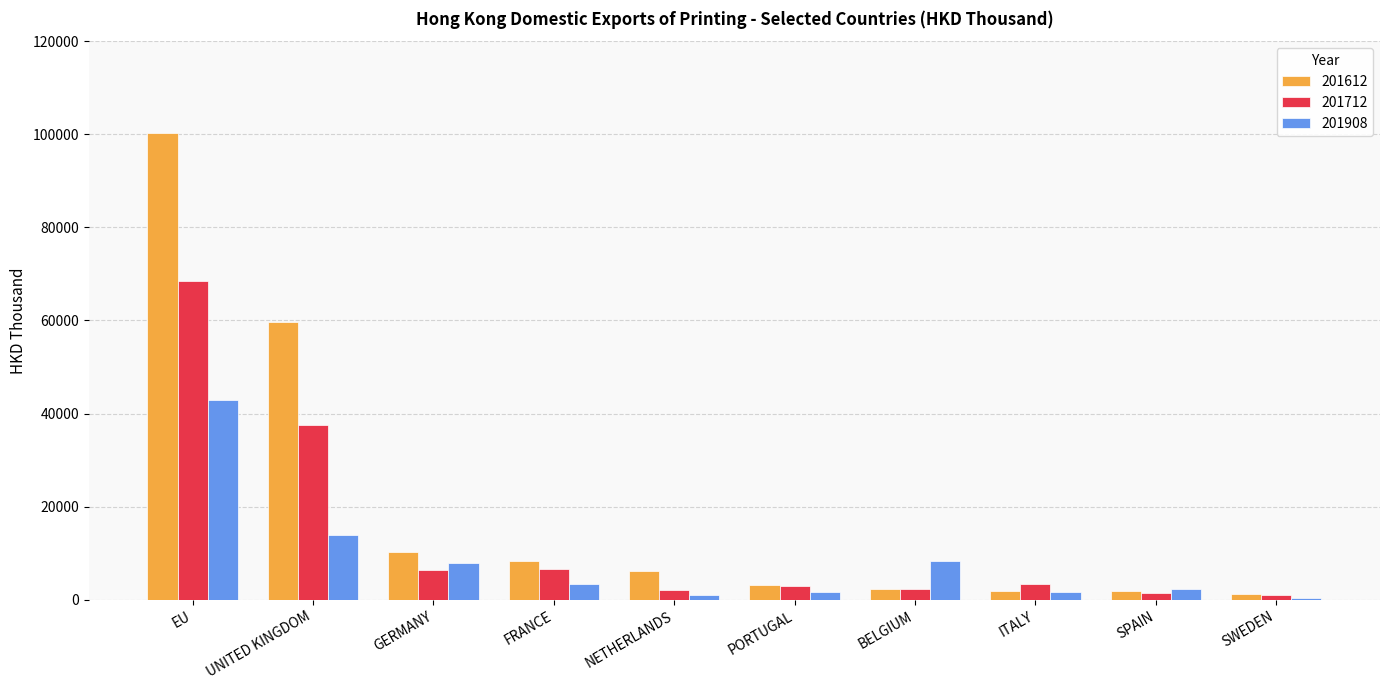

What is the sum of all 201908 values?

83257.1